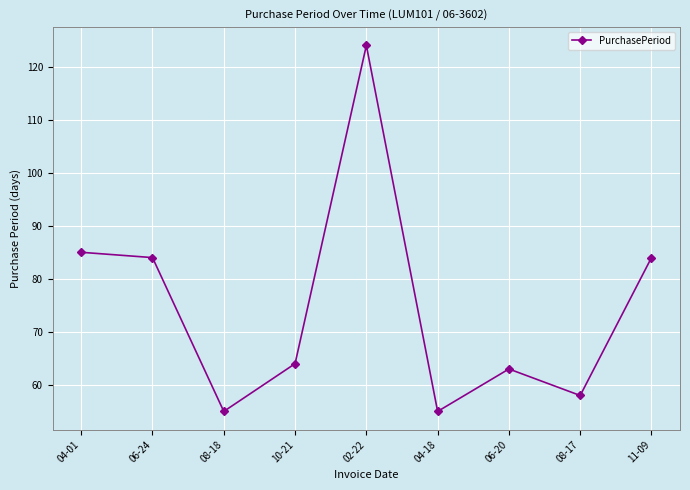

What is the difference between the maximum and second lowest values?

69